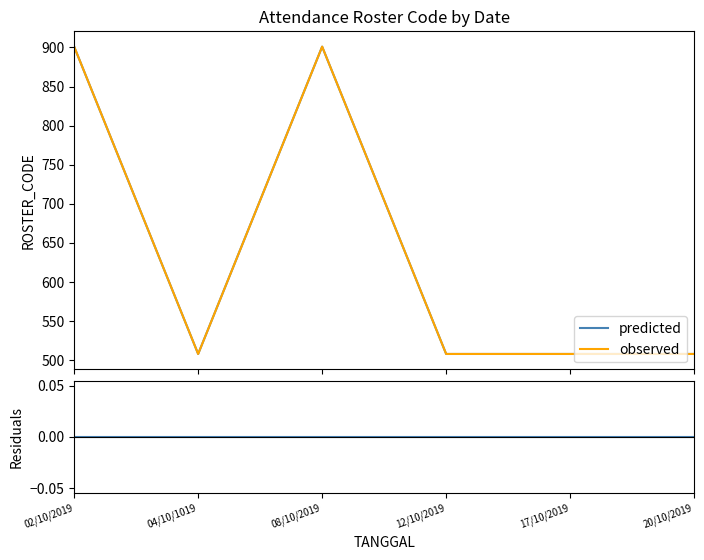

True or false: predicted and observed cross at least once.

False